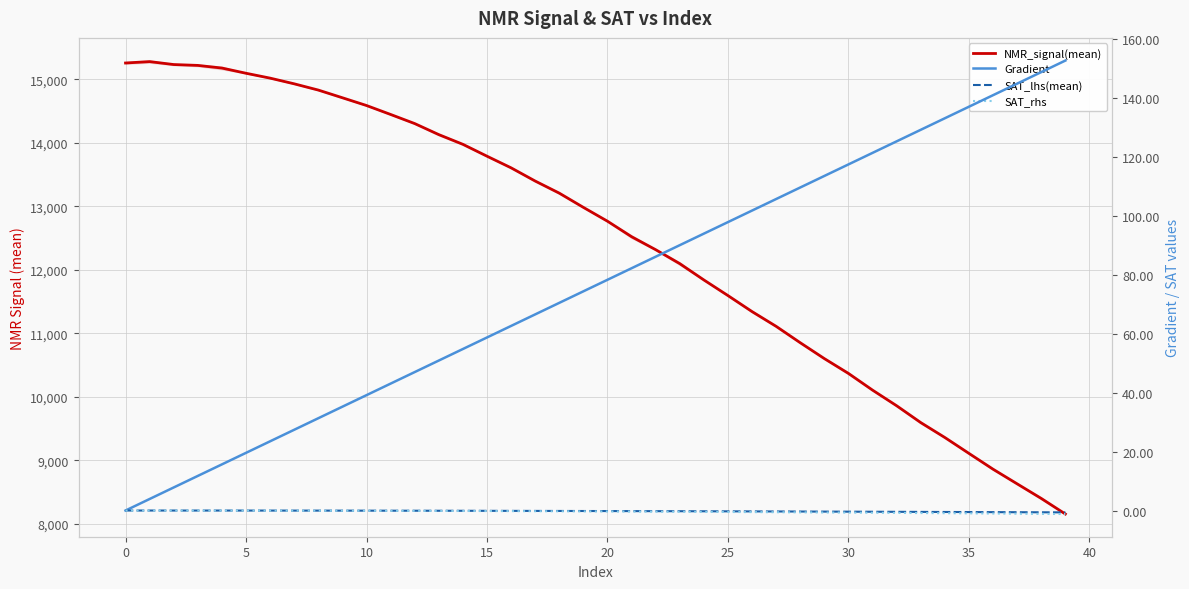

True or false: Gradient has a value of 7.4 at 15.

False